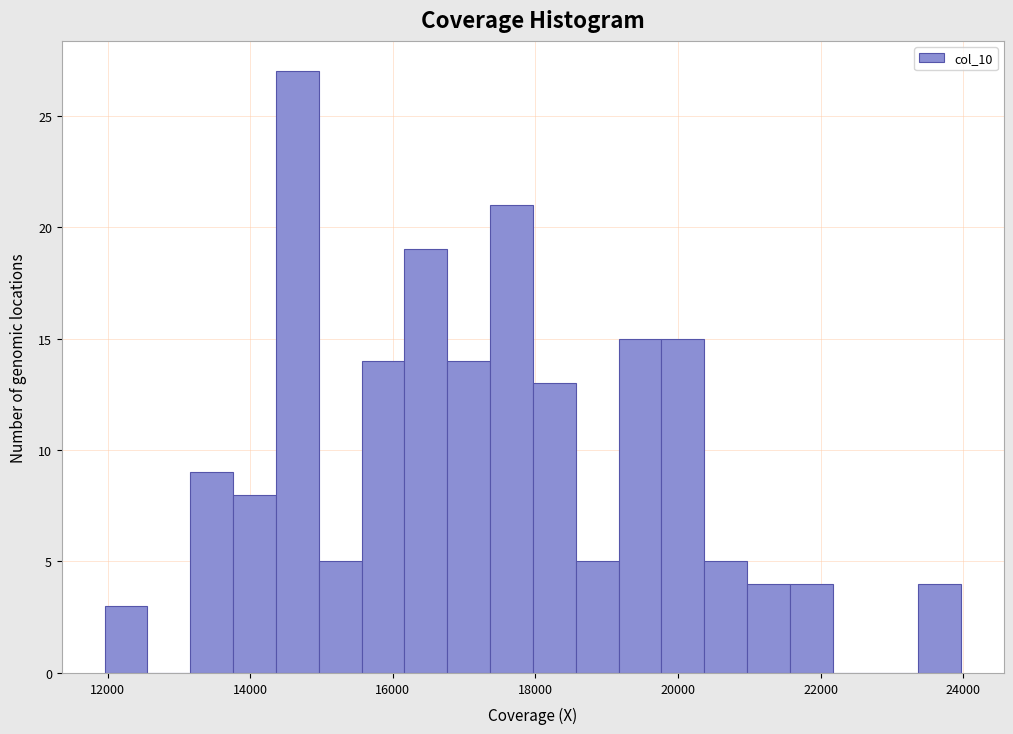

Read against the x-axis, roughly where is the centre of the tallest bar?

14600